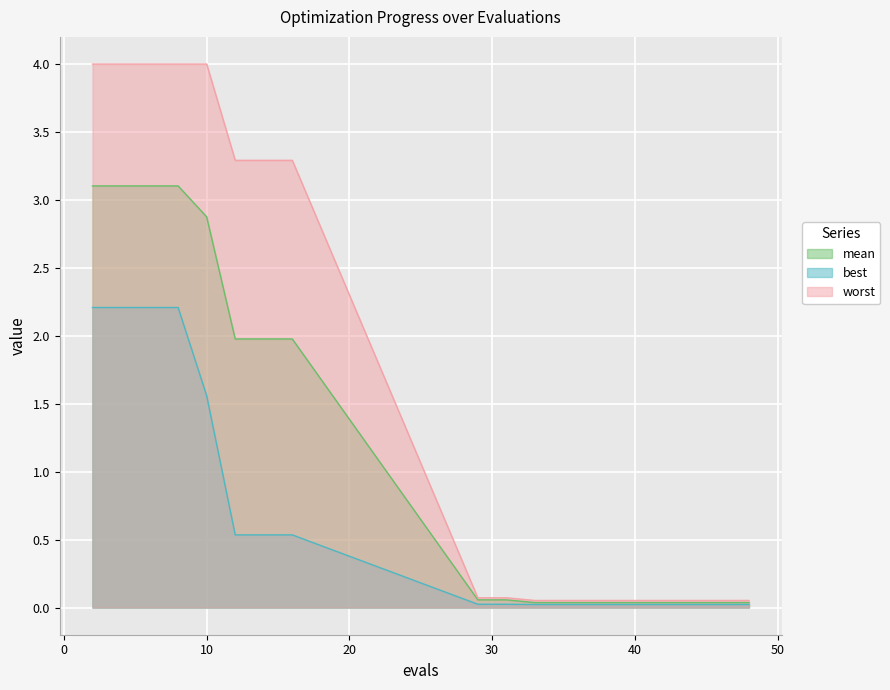

True or false: best and worst cross at least once.

False